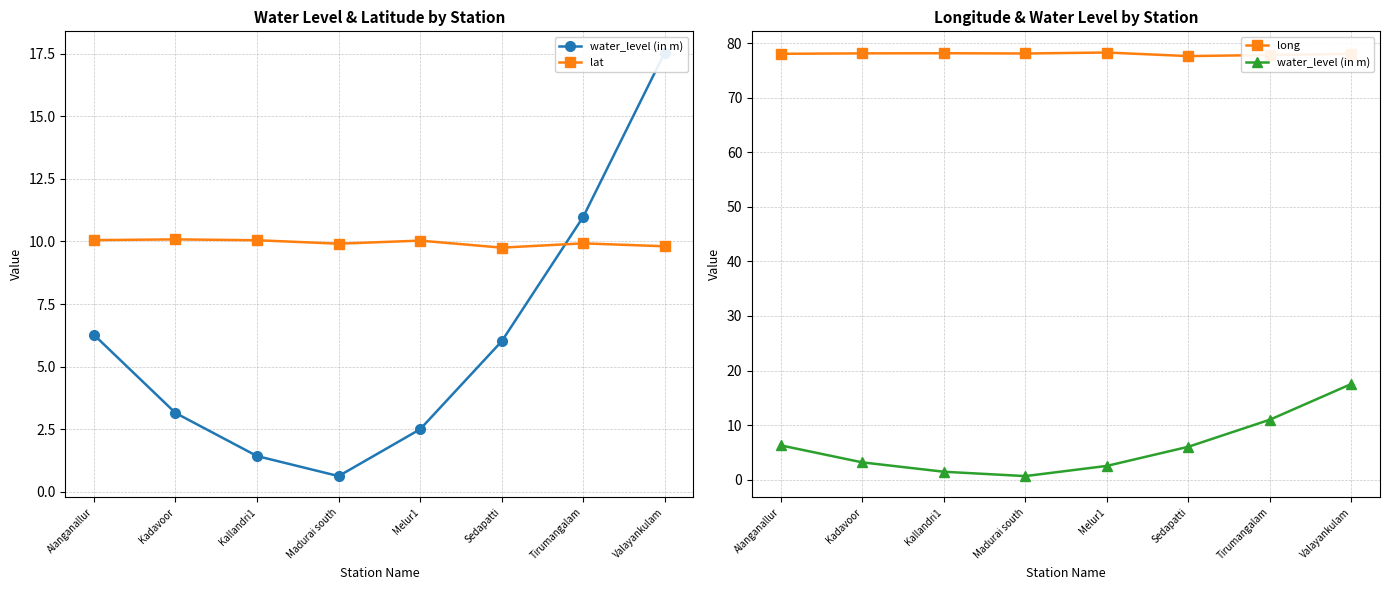

Reading right to left, transcribe all the data shown in this chart.

water_level (in m): 17.5	11.0	6.0	2.5	0.6	1.4	3.1	6.3
lat: 9.8	9.9	9.8	10.0	9.9	10.0	10.1	10.1
long: 78.1	77.9	77.7	78.3	78.2	78.2	78.2	78.1